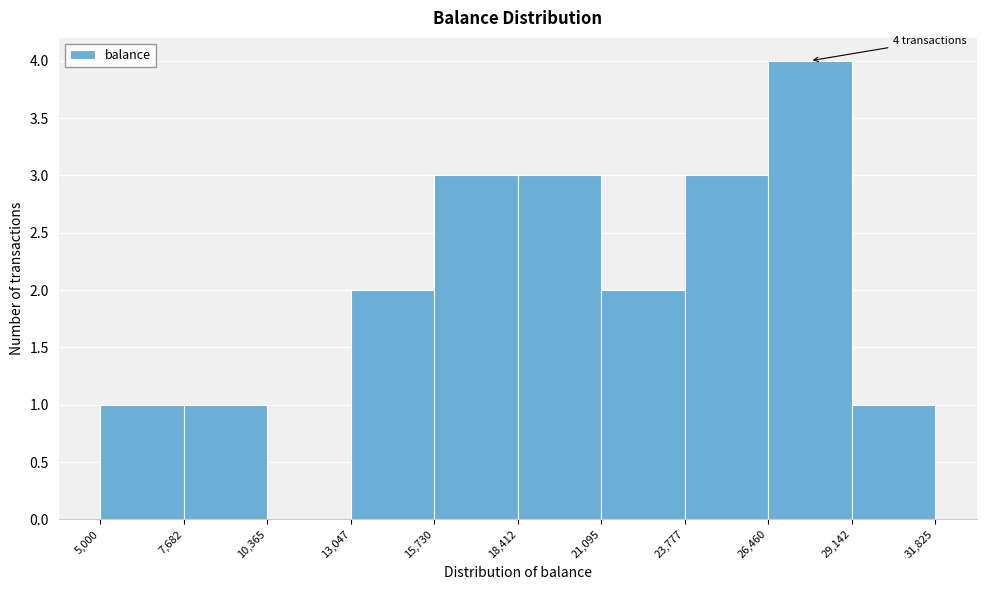

Over which range of the x-axis is the bar tallest?

26,460 to 29,142